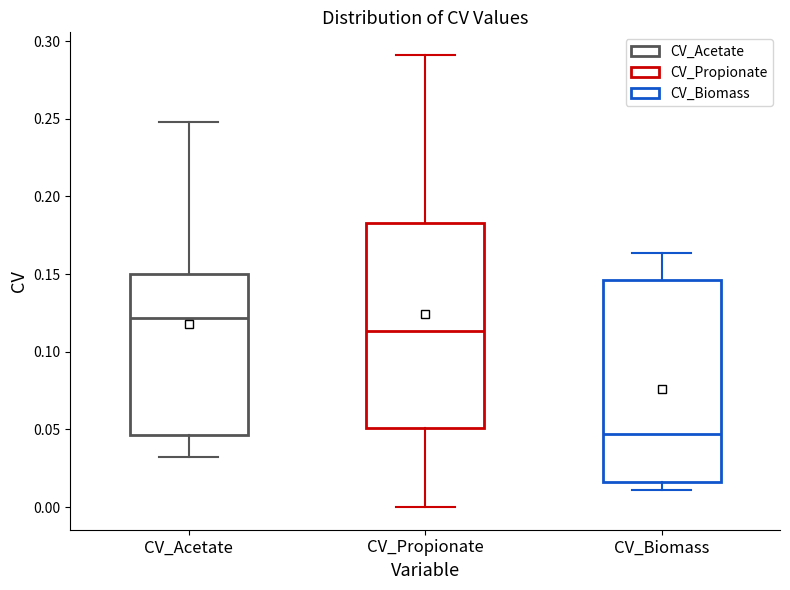

Reading left to right, read every box against the y-axis: the position of its median line, the range the box covers, and the ends of its whiskers. The values are not printed on the chart, so give them approximately, as read against the axis.

CV_Acetate: median 0.120, box 0.045 to 0.150, whiskers 0.030 to 0.250
CV_Propionate: median 0.115, box 0.050 to 0.185, whiskers 0.000 to 0.290
CV_Biomass: median 0.045, box 0.015 to 0.145, whiskers 0.010 to 0.165